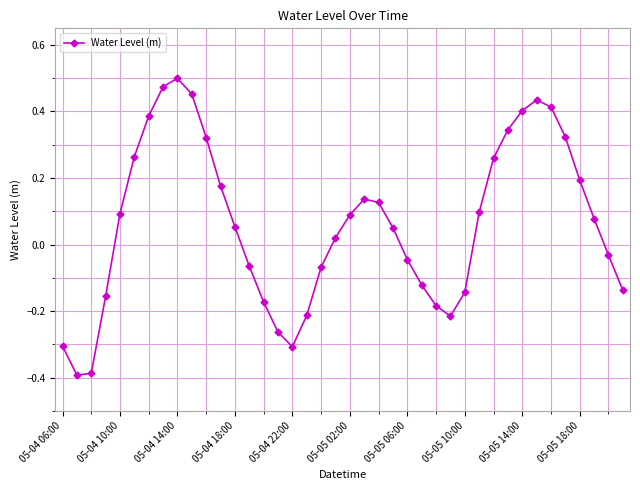

True or false: there are more than 0 points higher than both neighbors.

True